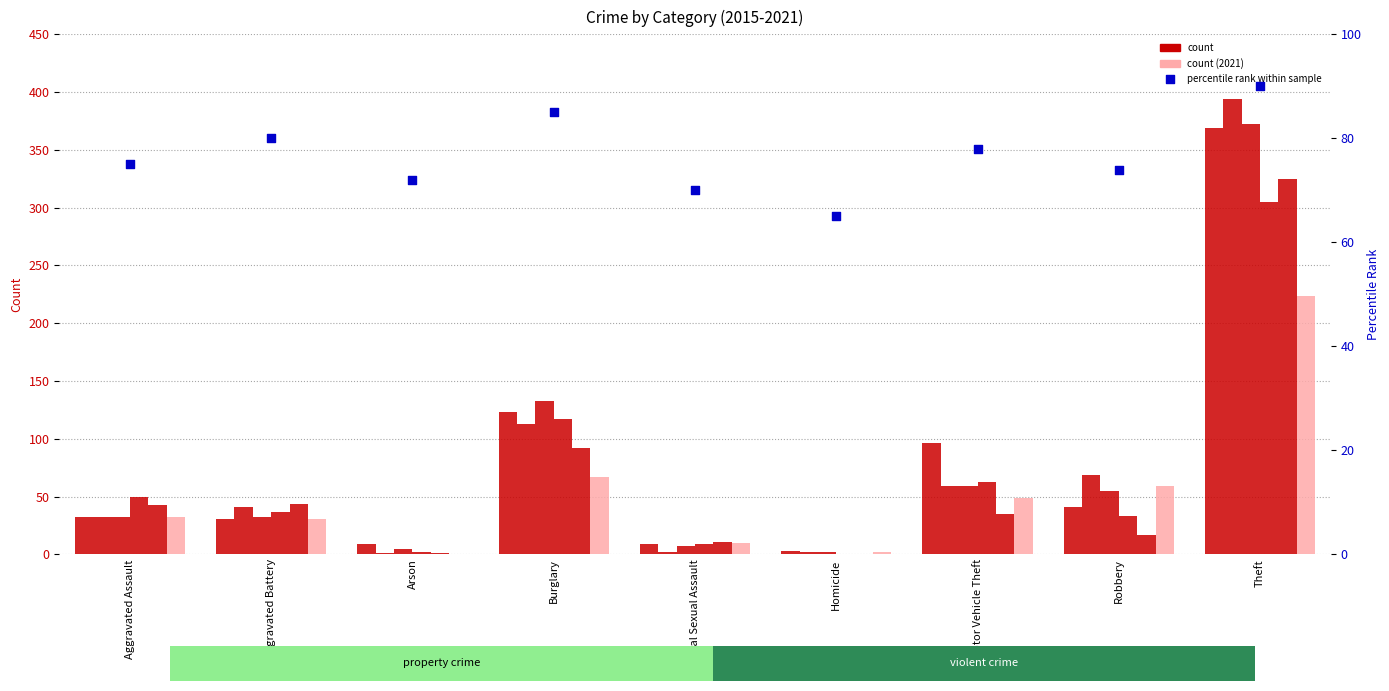

What is the change in value from Aggravated Battery to Robbery?

-6